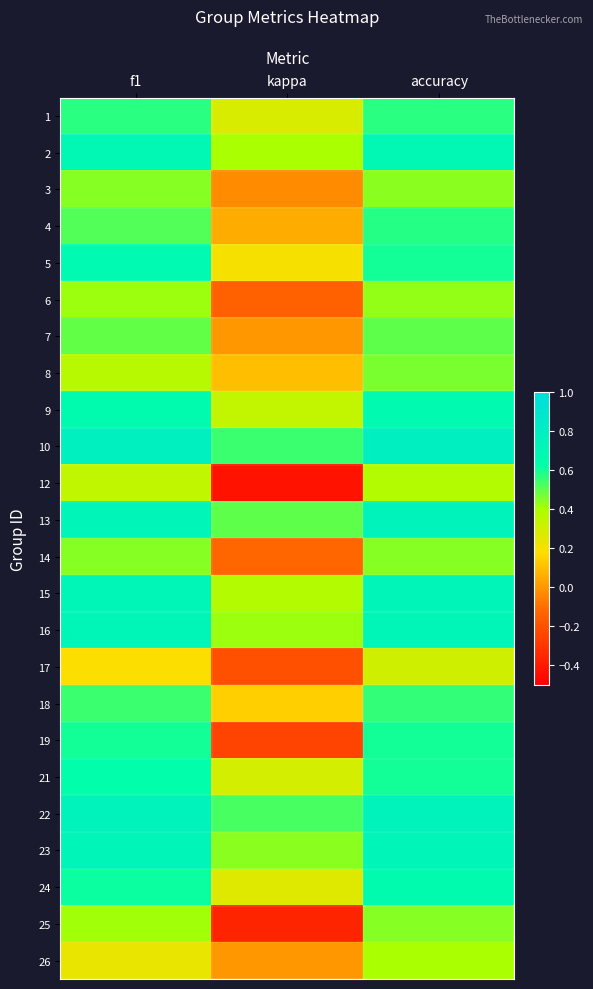

At which category is the sum across all series the highest?

accuracy